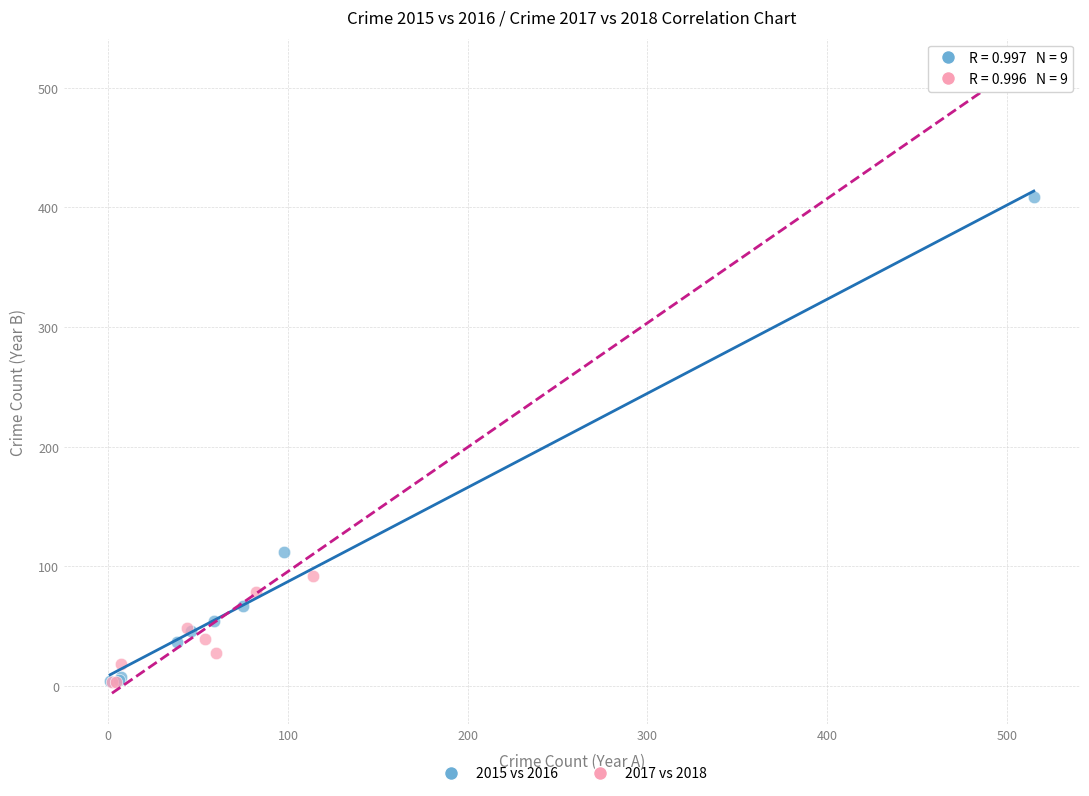

Which series has the widest spread of Y values?

2017 vs 2018